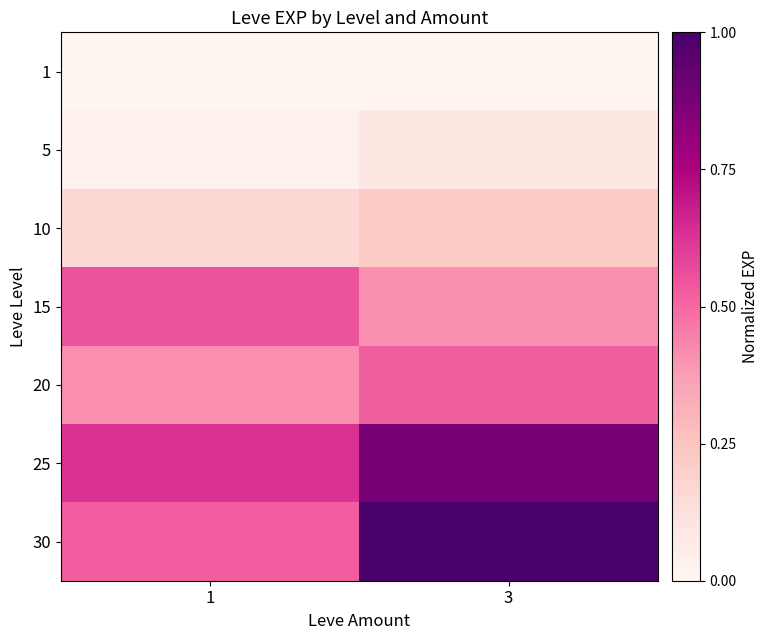

Reading left to right, list all the values displayed in this chart.

1: 1=0.0	3=0.0
5: 1=0.0	3=0.1
10: 1=0.2	3=0.2
15: 1=0.6	3=0.4
20: 1=0.4	3=0.5
25: 1=0.6	3=0.9
30: 1=0.5	3=1.0